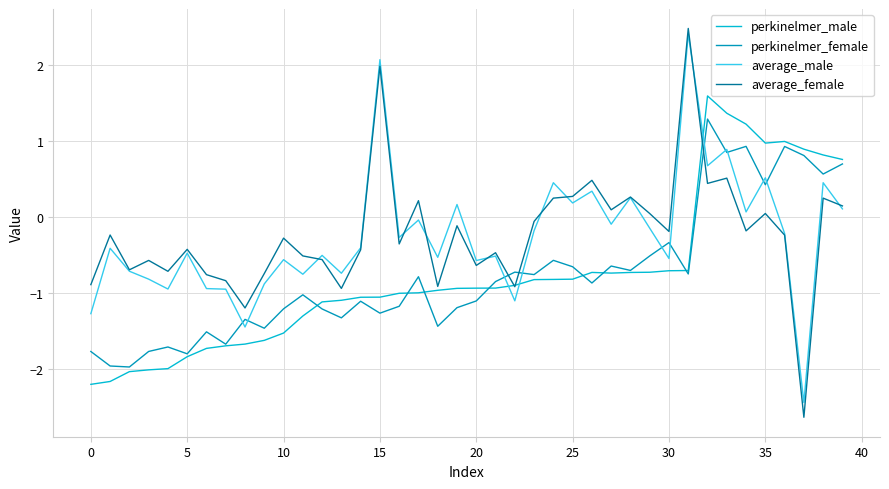

True or false: average_female and perkinelmer_female intersect in this chart.

True